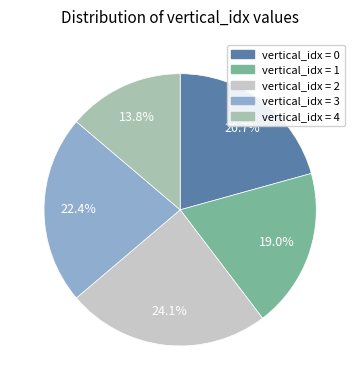

To the nearest percent, what is the difference between the largest and smallest slice percentages?

10%